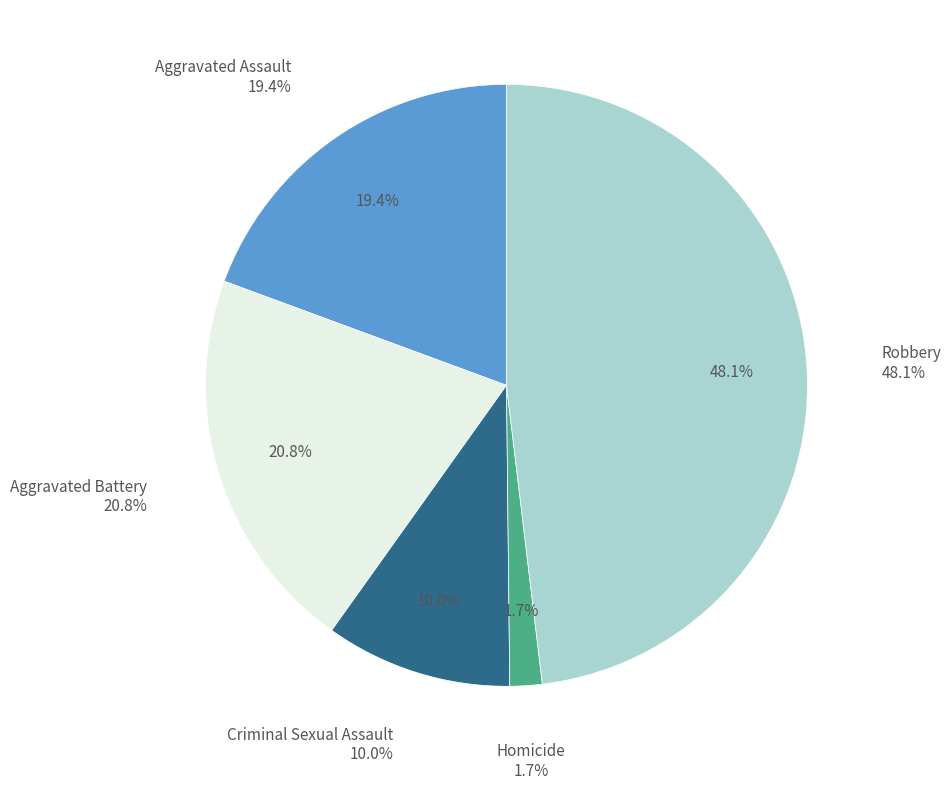

What is the largest slice in the pie chart?

Robbery